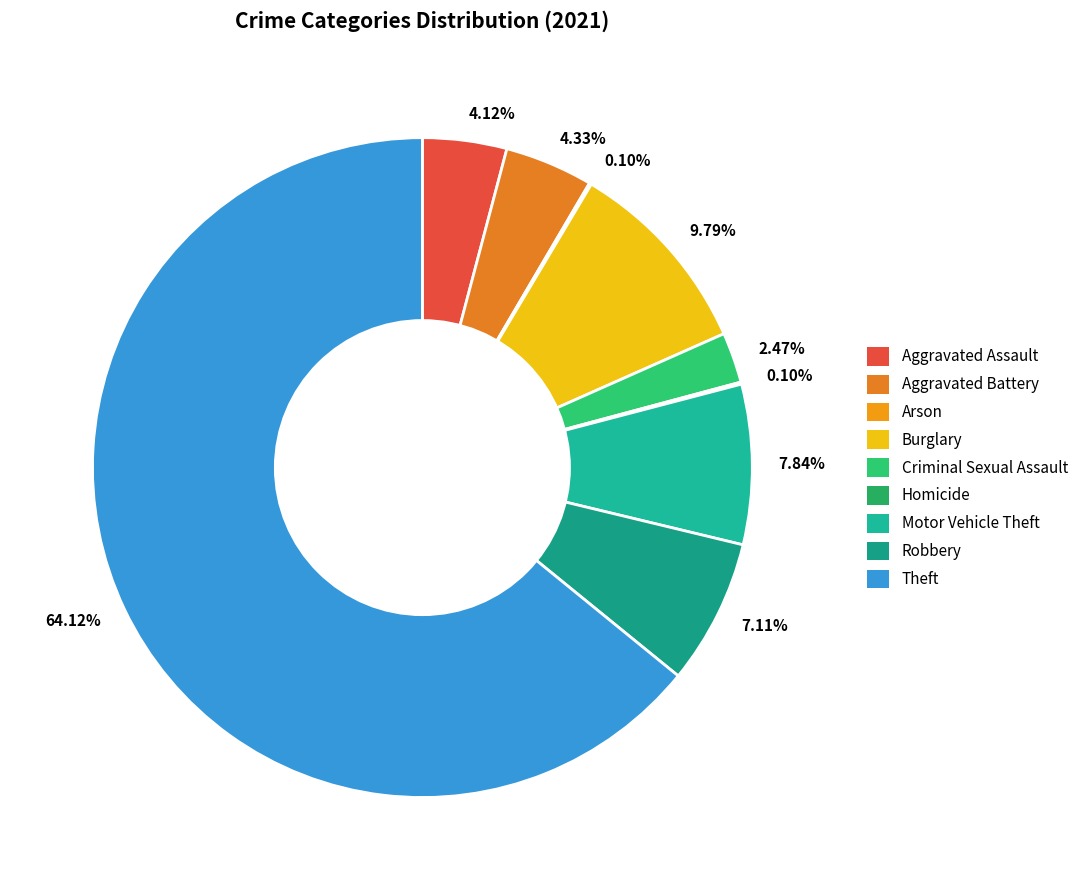

Does any single category account for the majority?

Yes